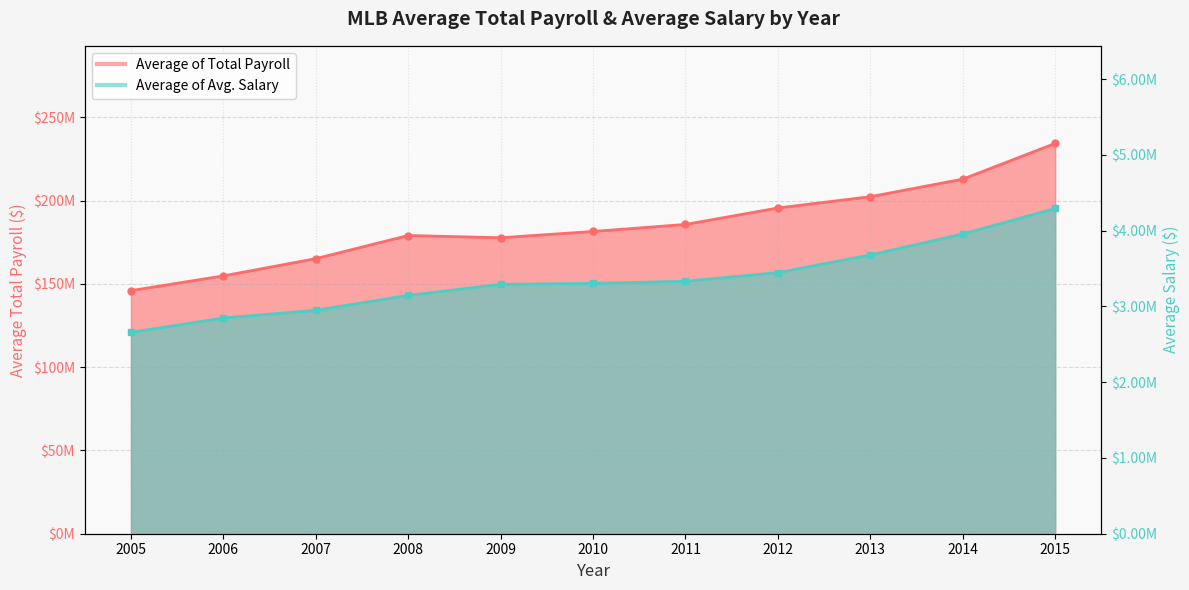

What is the sum of all Average of Avg. Salary values?

36900560.7